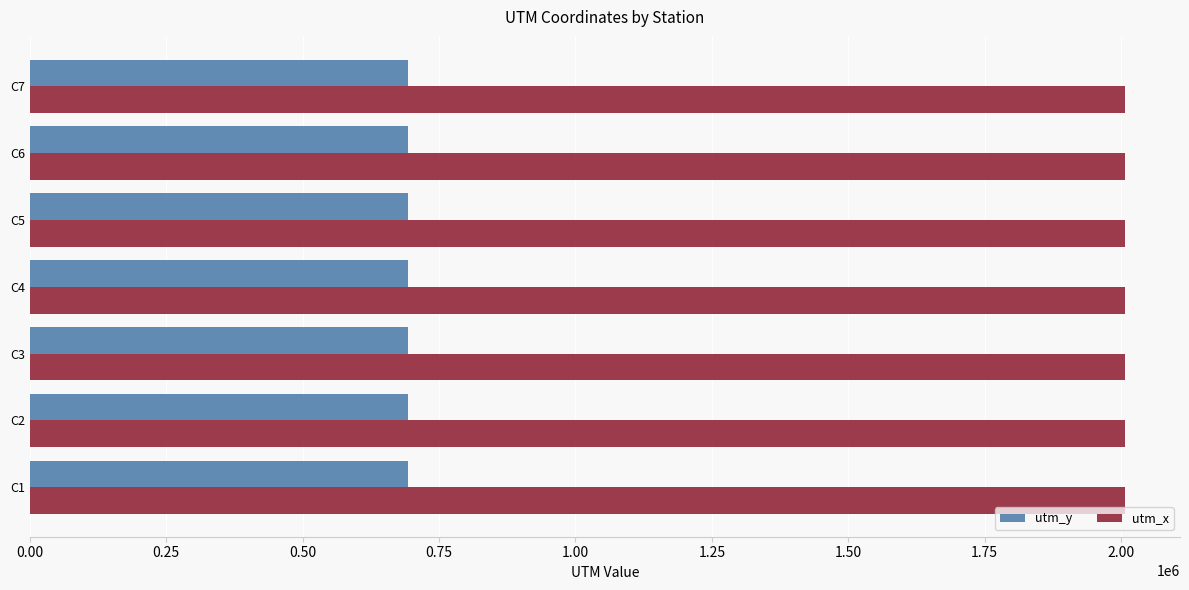

What is the difference between the highest and lowest values at C2?

1315120